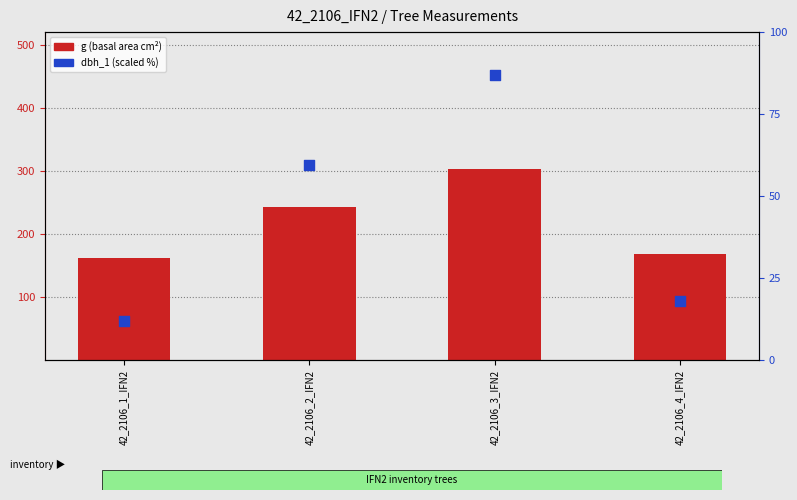

What are all the series names shown in the legend?

g (basal area), dbh_1 (scaled)